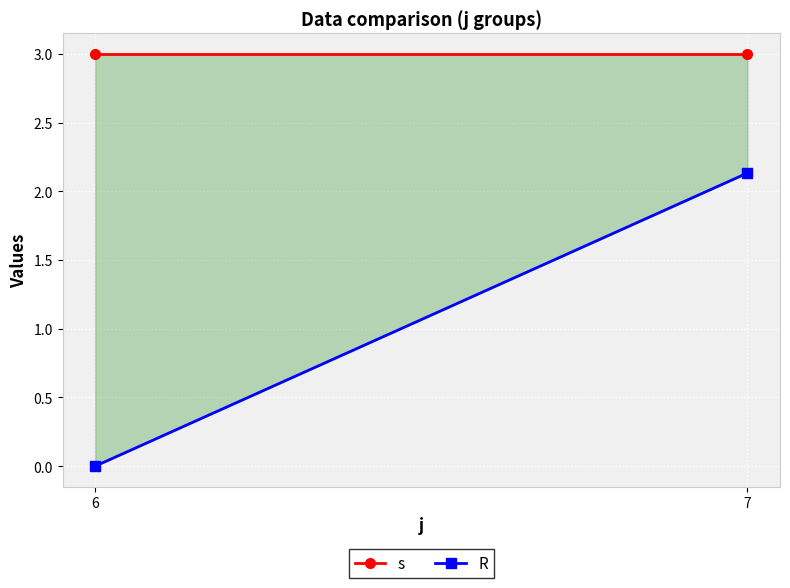

How many data points in R are above 2?

1